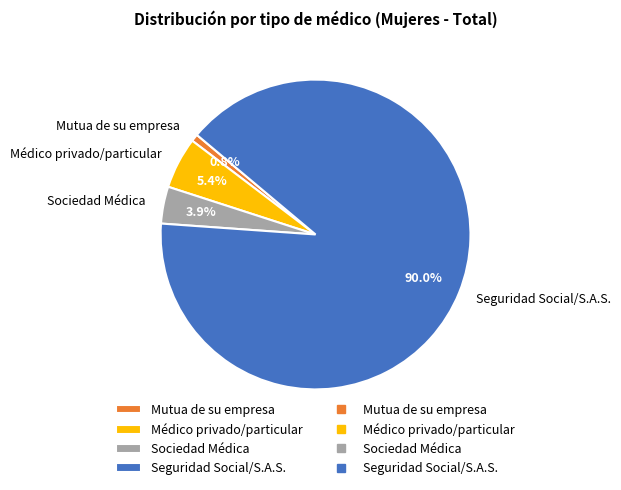

Count the number of slices in the pie.

4